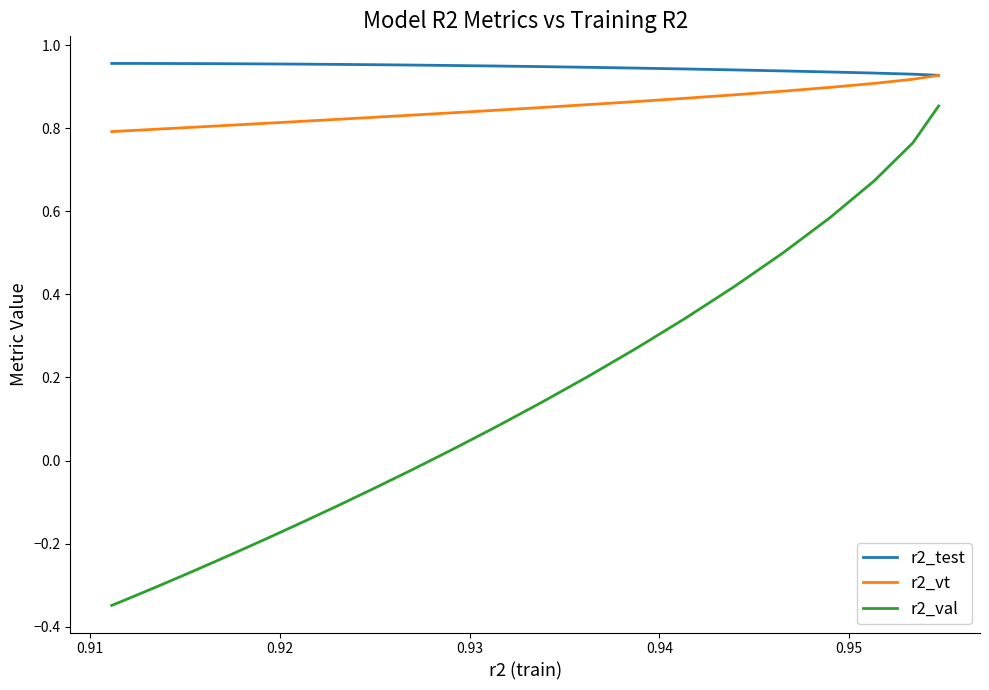

True or false: r2_vt and r2_val cross at least once.

False